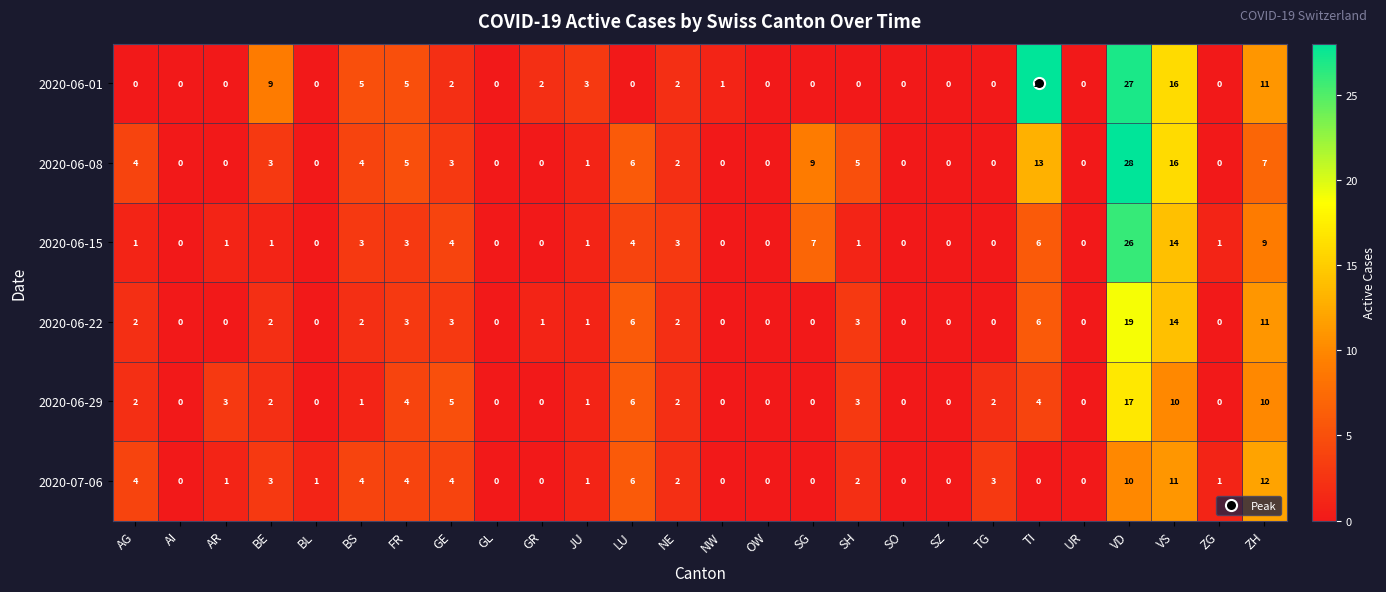

What value does the 2020-06-01 series have at JU, to the nearest 5?

5